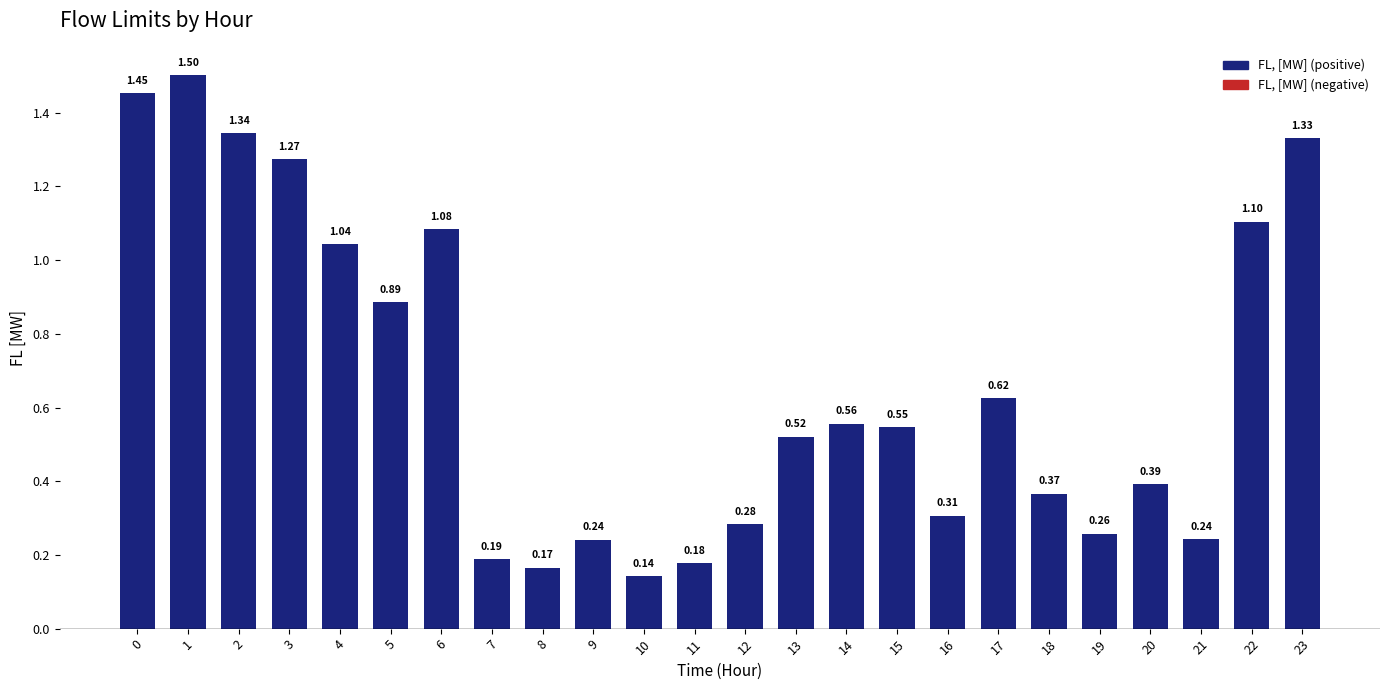

What is the change in value from 1 to 8?

-1.3